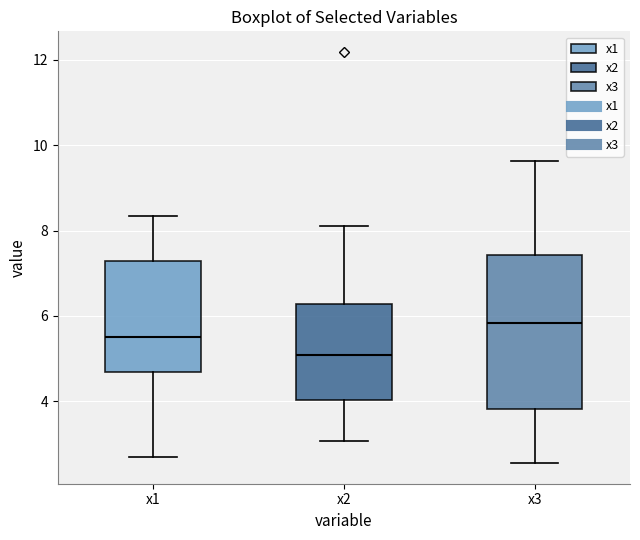

Which box has the highest median line?

x3